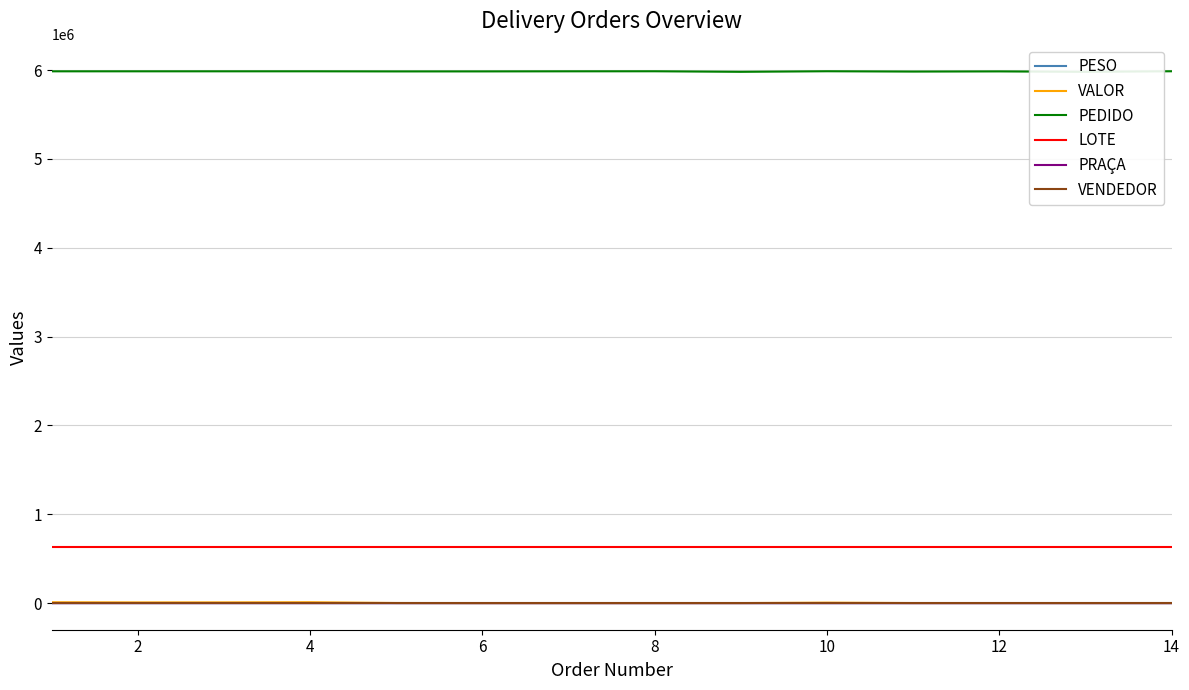

What is the minimum value for LOTE?

629484.0